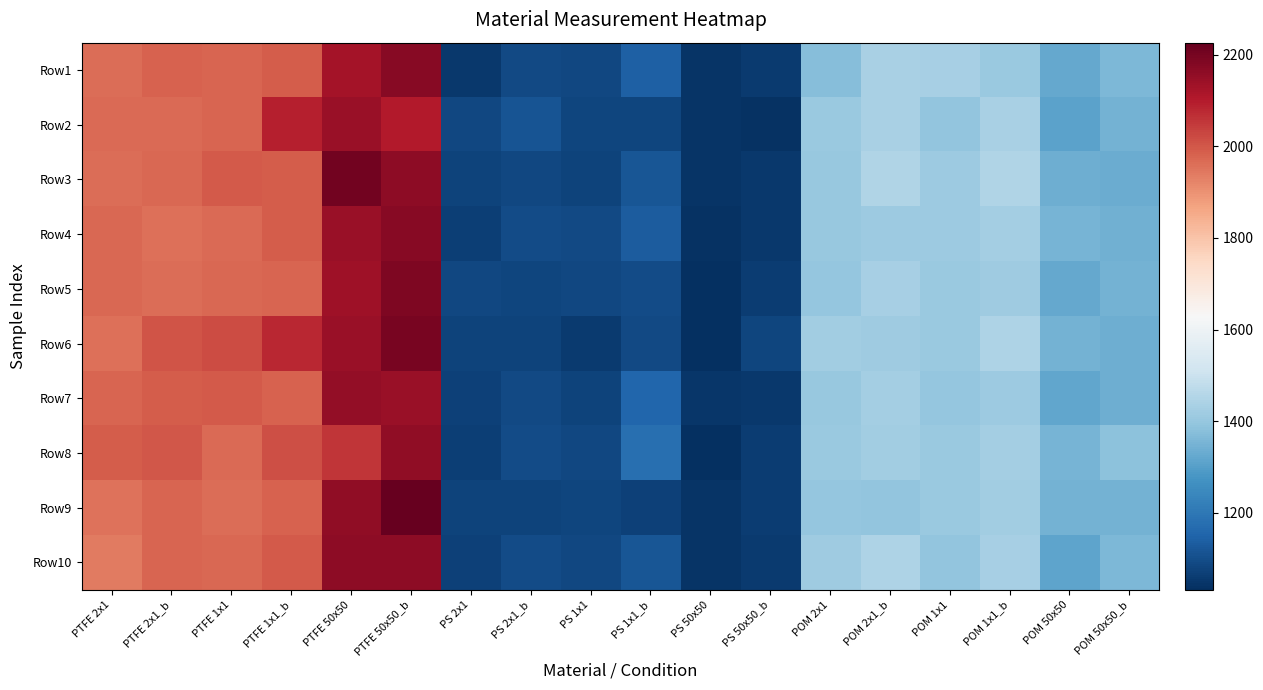

Reading right to left, extract all data points from this chart.

Row1: POM 50x50_b=1360.9	POM 50x50=1322.7	POM 1x1_b=1409.6	POM 1x1=1433.0	POM 2x1_b=1436.7	POM 2x1=1374.0	PS 50x50_b=1057.7	PS 50x50=1046.1	PS 1x1_b=1144.2	PS 1x1=1086.8	PS 2x1_b=1090.6	PS 2x1=1051.1	PTFE 50x50_b=2170.2	PTFE 50x50=2125.9	PTFE 1x1_b=1990.8	PTFE 1x1=1976.4	PTFE 2x1_b=1982.6	PTFE 2x1=1962.8
Row2: POM 50x50_b=1344.9	POM 50x50=1308.8	POM 1x1_b=1437.2	POM 1x1=1393.2	POM 2x1_b=1436.4	POM 2x1=1407.3	PS 50x50_b=1041.5	PS 50x50=1042.8	PS 1x1_b=1081.4	PS 1x1=1081.0	PS 2x1_b=1114.2	PS 2x1=1085.4	PTFE 50x50_b=2104.5	PTFE 50x50=2146.0	PTFE 1x1_b=2093.3	PTFE 1x1=1975.0	PTFE 2x1_b=1965.1	PTFE 2x1=1968.1
Row3: POM 50x50_b=1332.3	POM 50x50=1338.9	POM 1x1_b=1447.3	POM 1x1=1410.8	POM 2x1_b=1451.8	POM 2x1=1404.3	PS 50x50_b=1052.9	PS 50x50=1042.8	PS 1x1_b=1116.8	PS 1x1=1078.1	PS 2x1_b=1086.2	PS 2x1=1078.8	PTFE 50x50_b=2162.1	PTFE 50x50=2203.1	PTFE 1x1_b=1990.8	PTFE 1x1=1997.4	PTFE 2x1_b=1973.0	PTFE 2x1=1960.3
Row4: POM 50x50_b=1342.3	POM 50x50=1350.0	POM 1x1_b=1425.1	POM 1x1=1410.8	POM 2x1_b=1413.5	POM 2x1=1401.3	PS 50x50_b=1053.0	PS 50x50=1038.7	PS 1x1_b=1132.1	PS 1x1=1089.8	PS 2x1_b=1096.1	PS 2x1=1066.0	PTFE 50x50_b=2173.0	PTFE 50x50=2144.5	PTFE 1x1_b=1990.5	PTFE 1x1=1969.2	PTFE 2x1_b=1957.1	PTFE 2x1=1970.0
Row5: POM 50x50_b=1347.2	POM 50x50=1324.1	POM 1x1_b=1418.8	POM 1x1=1405.4	POM 2x1_b=1429.2	POM 2x1=1398.5	PS 50x50_b=1062.1	PS 50x50=1032.3	PS 1x1_b=1093.5	PS 1x1=1084.7	PS 2x1_b=1080.3	PS 2x1=1084.2	PTFE 50x50_b=2188.4	PTFE 50x50=2135.6	PTFE 1x1_b=1976.4	PTFE 1x1=1970.0	PTFE 2x1_b=1962.1	PTFE 2x1=1970.9
Row6: POM 50x50_b=1338.7	POM 50x50=1346.3	POM 1x1_b=1444.9	POM 1x1=1409.5	POM 2x1_b=1415.5	POM 2x1=1423.5	PS 50x50_b=1079.6	PS 50x50=1035.9	PS 1x1_b=1090.6	PS 1x1=1057.0	PS 2x1_b=1075.1	PS 2x1=1076.3	PTFE 50x50_b=2195.7	PTFE 50x50=2144.3	PTFE 1x1_b=2080.4	PTFE 1x1=2019.9	PTFE 2x1_b=2003.8	PTFE 2x1=1959.2
Row7: POM 50x50_b=1338.5	POM 50x50=1318.5	POM 1x1_b=1412.8	POM 1x1=1400.2	POM 2x1_b=1428.6	POM 2x1=1403.4	PS 50x50_b=1054.1	PS 50x50=1048.9	PS 1x1_b=1155.0	PS 1x1=1078.2	PS 2x1_b=1089.1	PS 2x1=1073.3	PTFE 50x50_b=2143.0	PTFE 50x50=2152.3	PTFE 1x1_b=1983.5	PTFE 1x1=1994.5	PTFE 2x1_b=1988.9	PTFE 2x1=1975.8
Row8: POM 50x50_b=1384.8	POM 50x50=1351.6	POM 1x1_b=1426.0	POM 1x1=1407.3	POM 2x1_b=1419.9	POM 2x1=1405.9	PS 50x50_b=1064.1	PS 50x50=1032.8	PS 1x1_b=1177.1	PS 1x1=1087.9	PS 2x1_b=1093.8	PS 2x1=1067.7	PTFE 50x50_b=2158.8	PTFE 50x50=2057.8	PTFE 1x1_b=2013.6	PTFE 1x1=1968.8	PTFE 2x1_b=2001.6	PTFE 2x1=1990.6
Row9: POM 50x50_b=1345.5	POM 50x50=1345.1	POM 1x1_b=1420.8	POM 1x1=1406.0	POM 2x1_b=1392.3	POM 2x1=1400.4	PS 50x50_b=1062.5	PS 50x50=1045.2	PS 1x1_b=1073.6	PS 1x1=1082.5	PS 2x1_b=1077.2	PS 2x1=1075.7	PTFE 50x50_b=2226.0	PTFE 50x50=2159.9	PTFE 1x1_b=1979.5	PTFE 1x1=1961.8	PTFE 2x1_b=1978.6	PTFE 2x1=1955.5
Row10: POM 50x50_b=1362.4	POM 50x50=1315.1	POM 1x1_b=1428.7	POM 1x1=1392.7	POM 2x1_b=1442.9	POM 2x1=1416.9	PS 50x50_b=1055.7	PS 50x50=1042.4	PS 1x1_b=1117.0	PS 1x1=1084.7	PS 2x1_b=1095.7	PS 2x1=1073.2	PTFE 50x50_b=2161.8	PTFE 50x50=2161.7	PTFE 1x1_b=1994.9	PTFE 1x1=1970.2	PTFE 2x1_b=1978.6	PTFE 2x1=1938.4